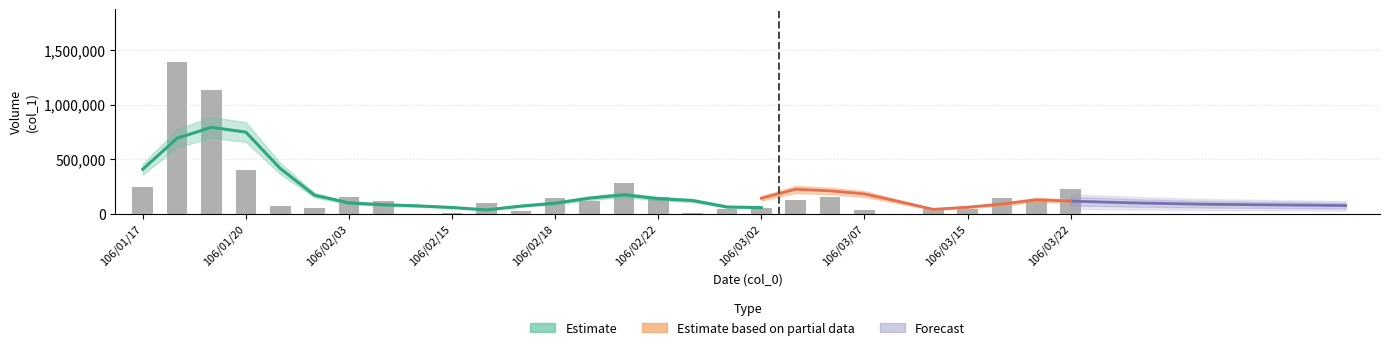

Is it true that the value at 106/02/22 is 80306?

False